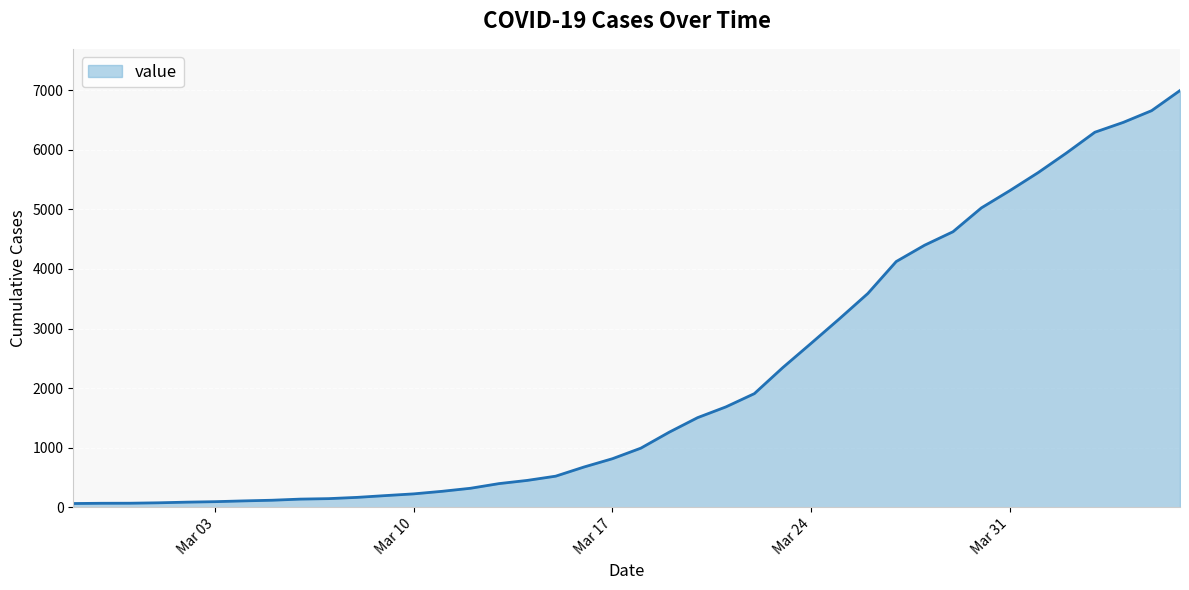

What is the difference between the maximum and minimum values?

6931